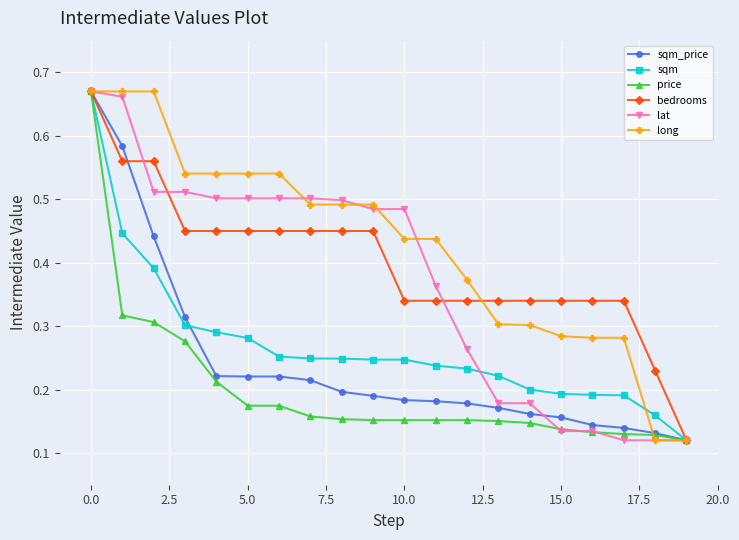

Which series has the largest total across all categories?

long